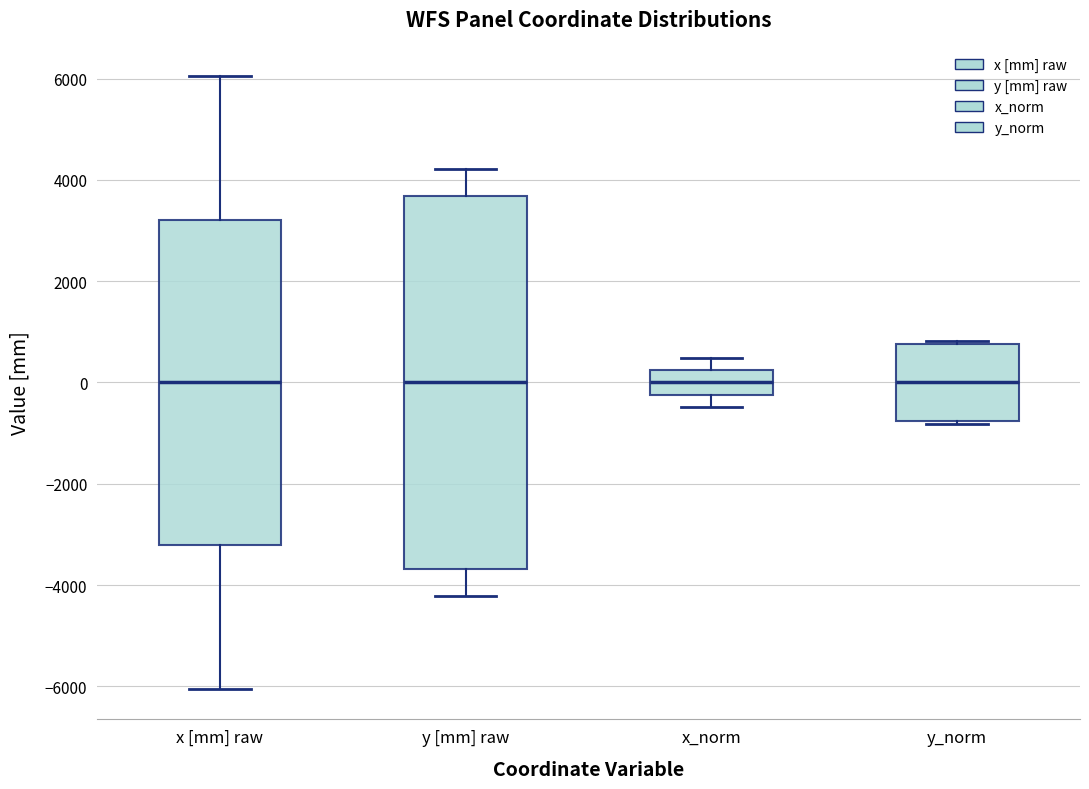

Comparing the boxes themselves (not the whiskers), which one is the tallest?

y [mm] raw